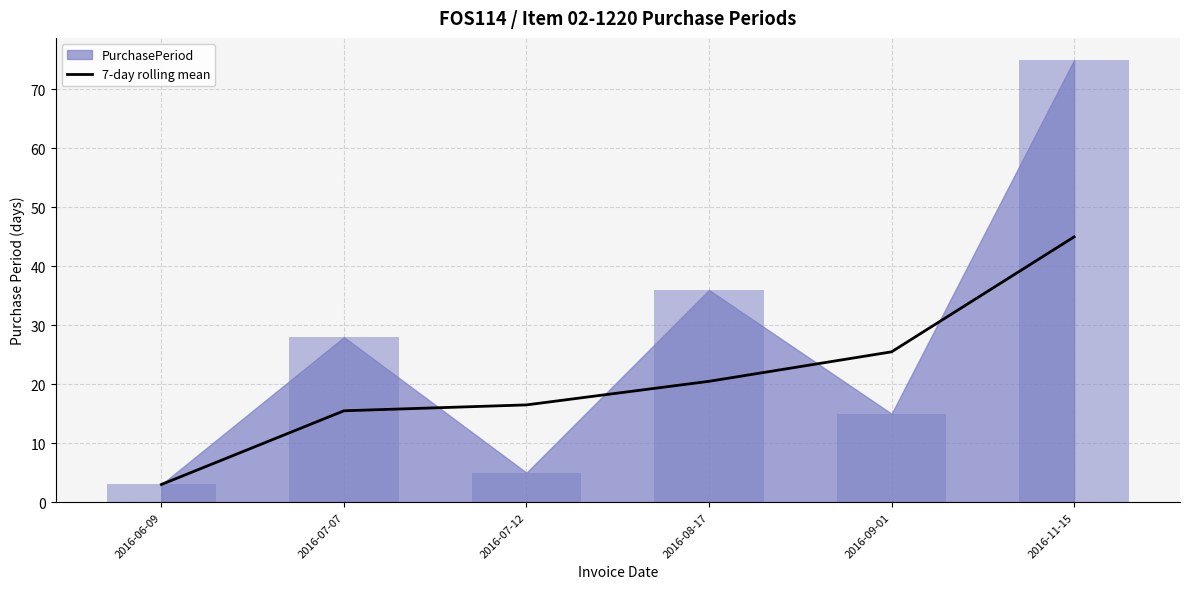

At which label does the data first exceed 20?

2016-08-17